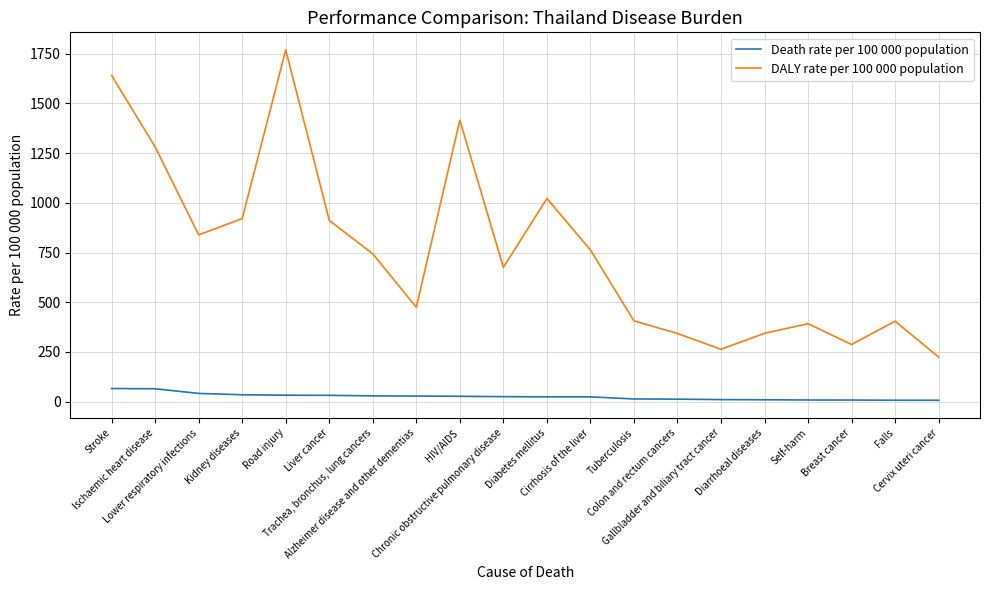

Which series has the largest range (max minus min)?

DALY rate per 100 000 population